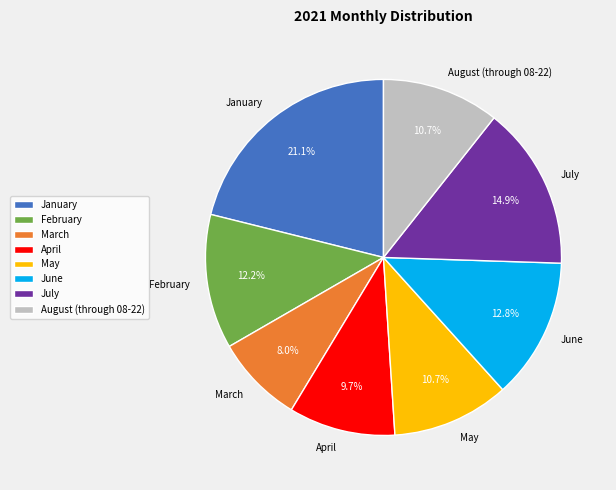

What is the largest slice in the pie chart?

January